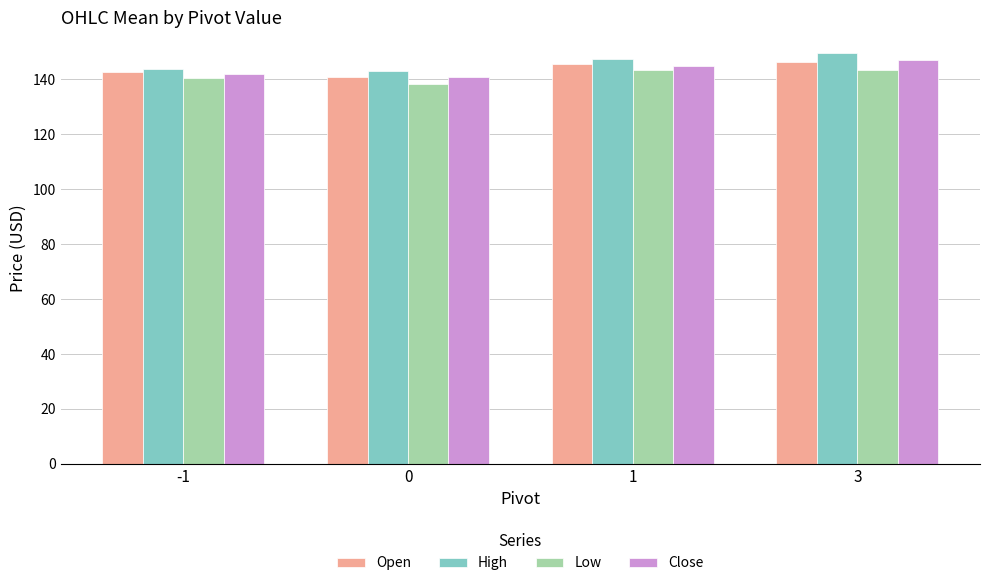

Are the bars grouped side by side (vs. stacked)?

Yes